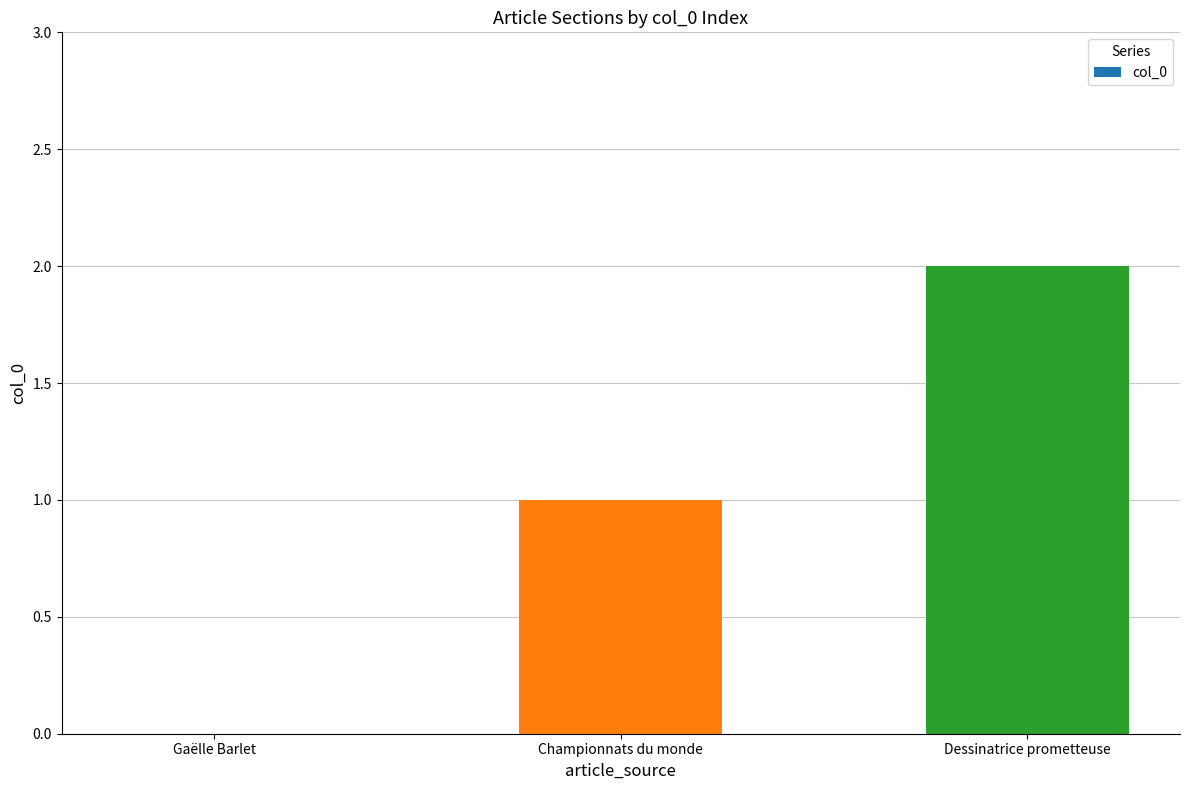

Read the value at Championnats du monde.

1